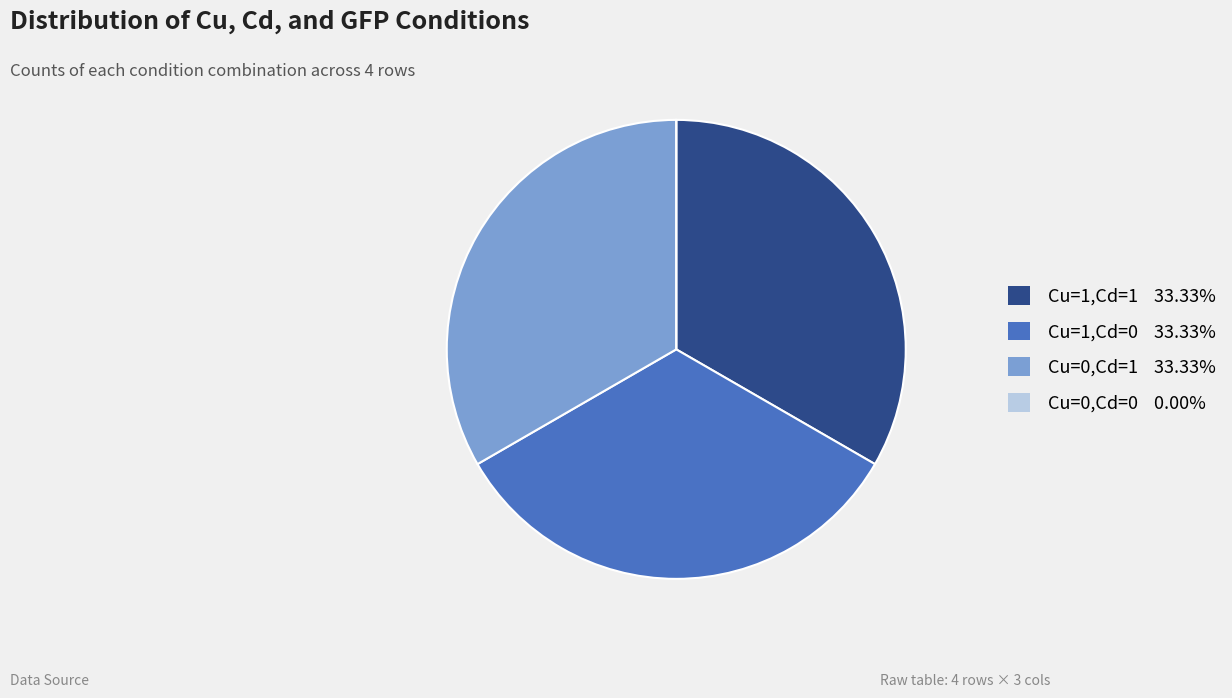

Is there any slice that represents more than half of the pie?

No